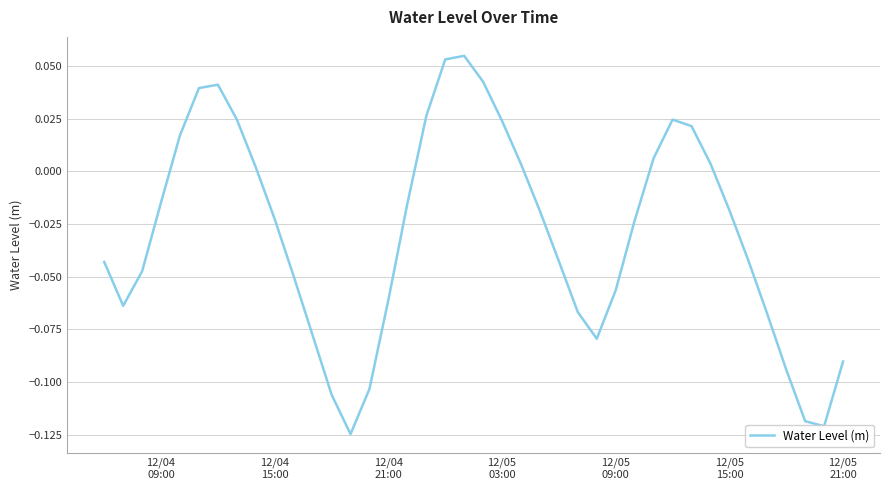

How many interior local valleys (lower than both neighbors) does the data have?

4